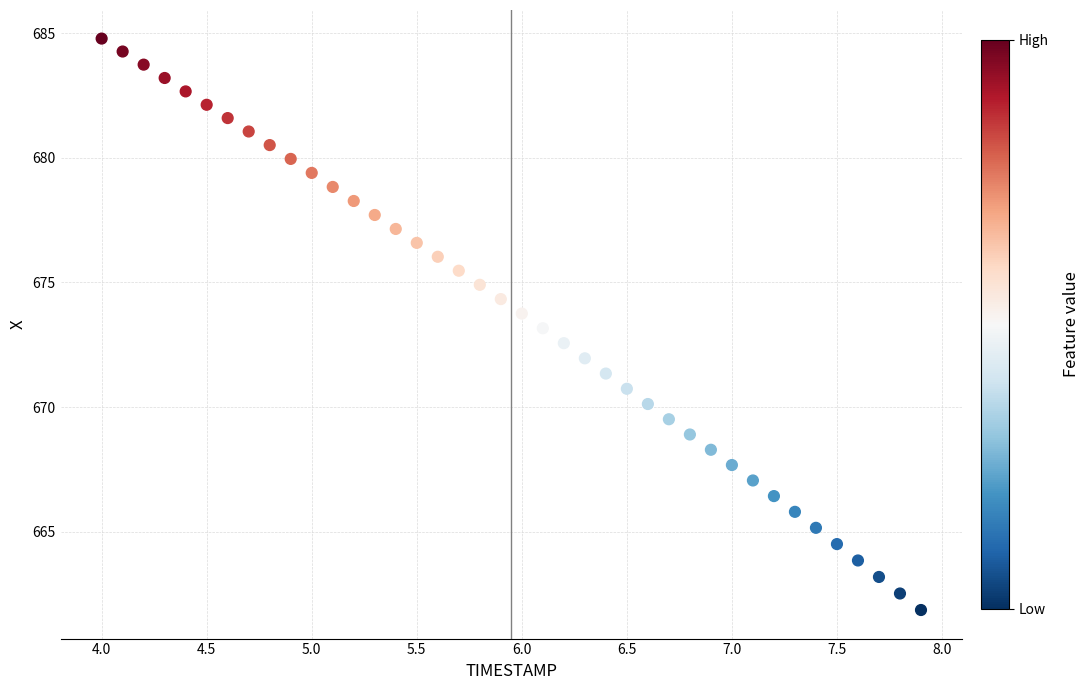

What is the range of Y values (max minus min)?

22.9